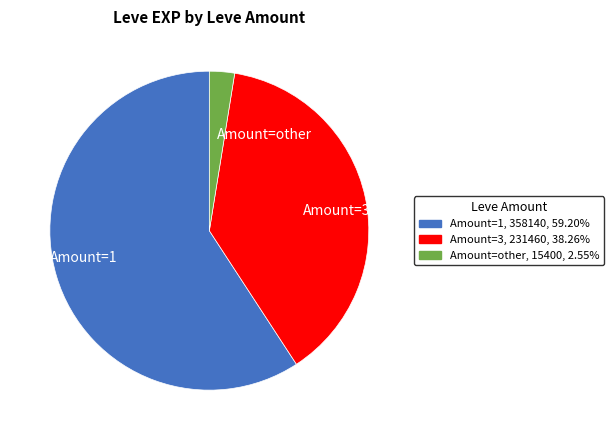

Approximately how many times larger is the value at Amount=3 compared to Amount=other?

15.0